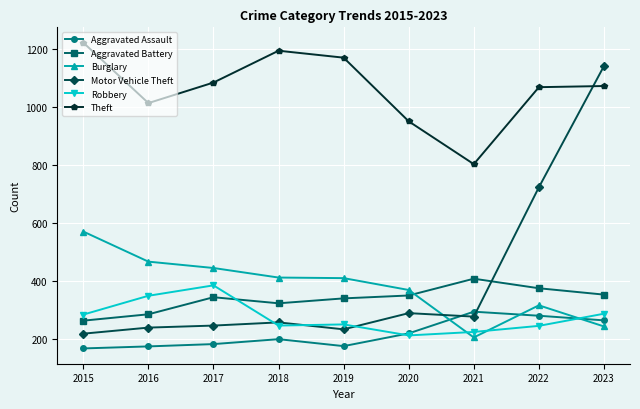

List the series in order of their peak value, highest first.

Theft, Motor Vehicle Theft, Burglary, Aggravated Battery, Robbery, Aggravated Assault